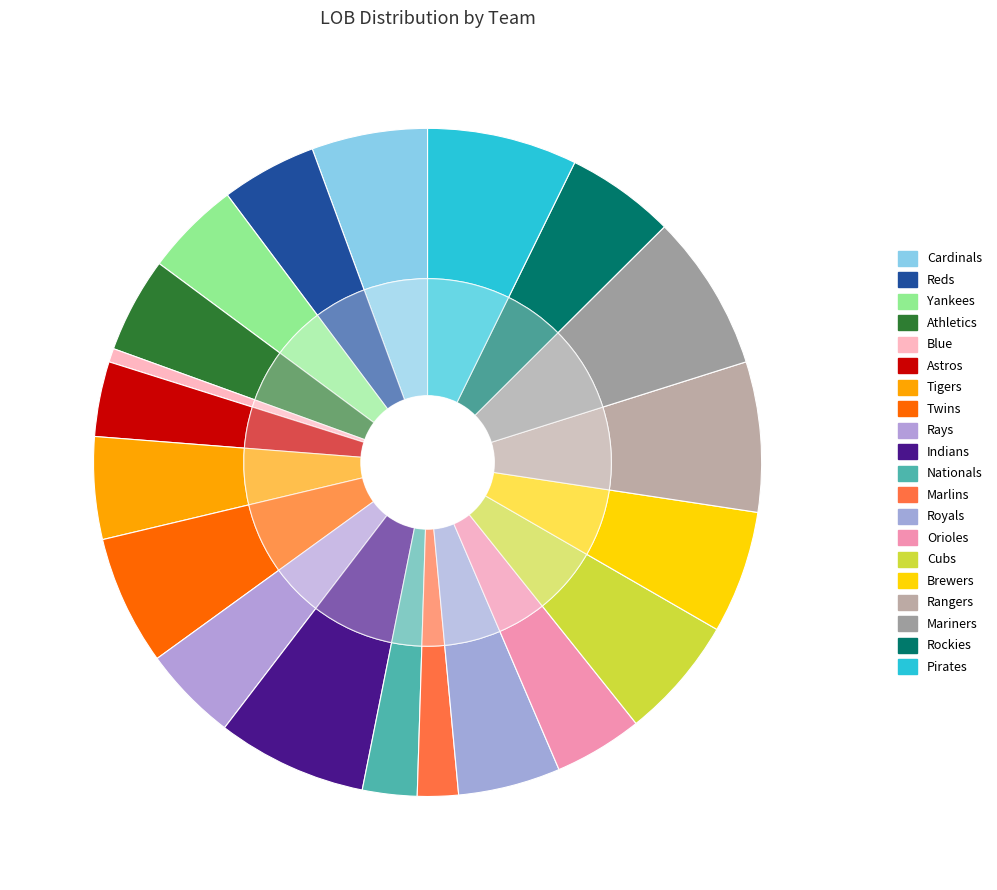

What is the change in value from Blue to Rockies?

+14